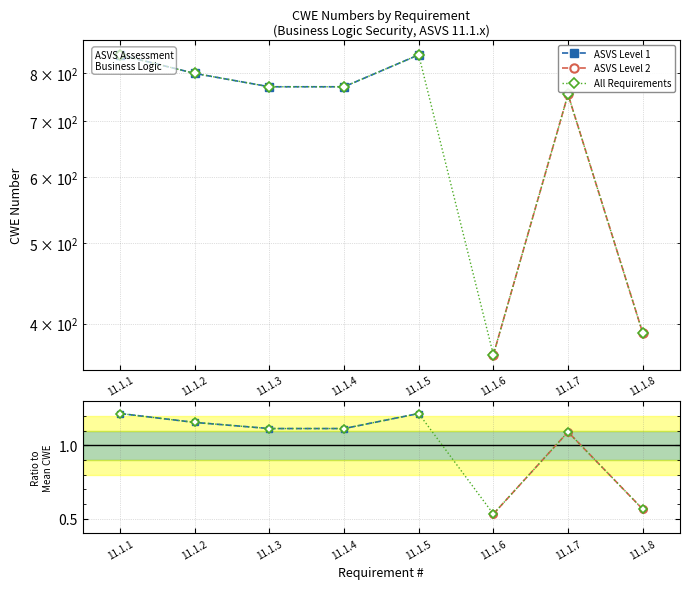

What is the difference between the maximum and minimum values?

0.7